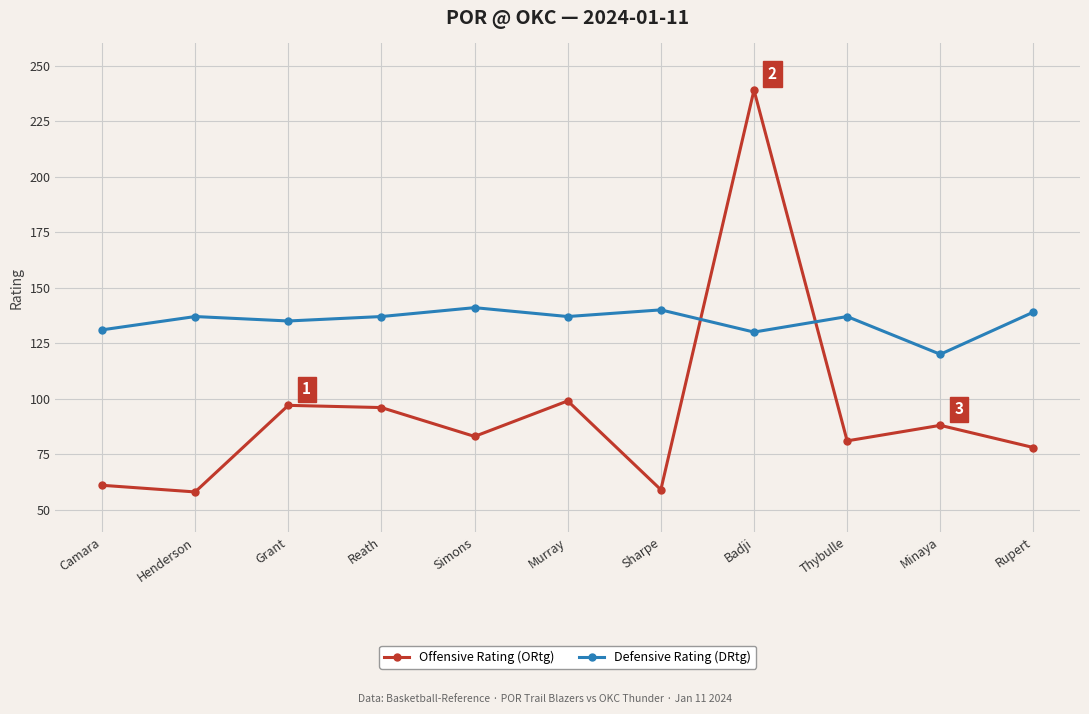

Reading right to left, what are all the values shown in this chart?

Offensive Rating (ORtg): 78	88	81	239	59	99	83	96	97	58	61
Defensive Rating (DRtg): 139	120	137	130	140	137	141	137	135	137	131